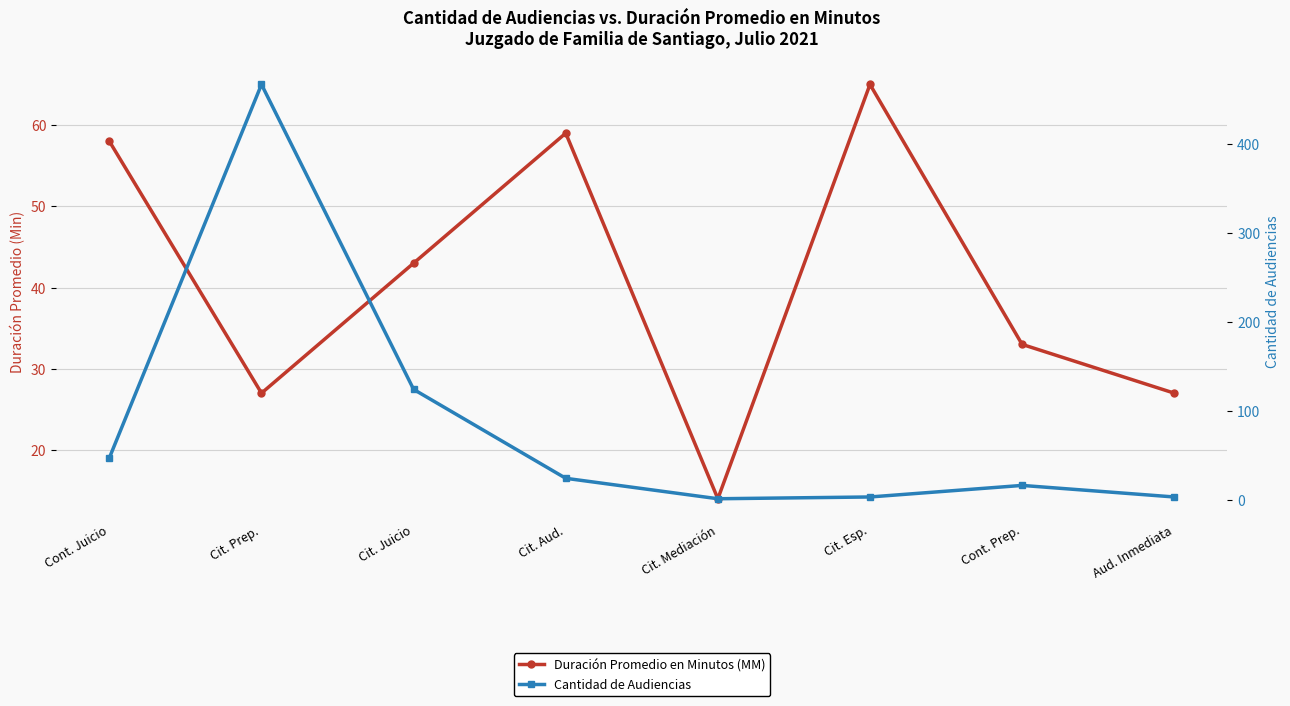

How many times do Duración Promedio en Minutos (MM) and Cantidad de Audiencias cross each other?

2